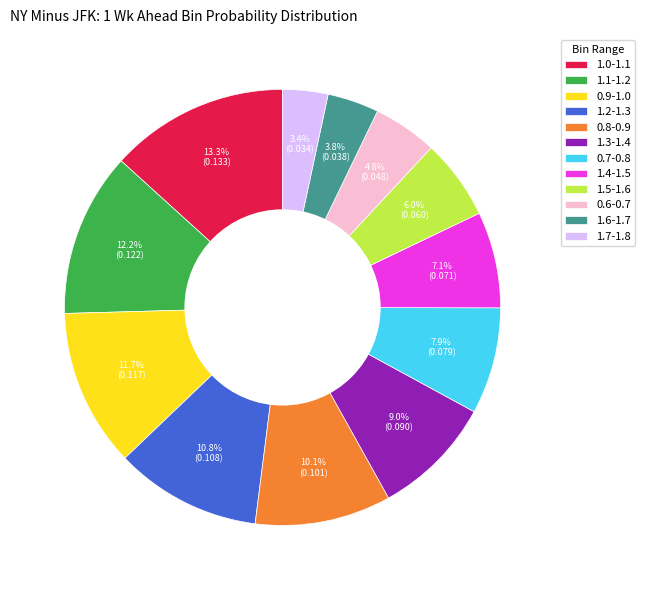

What percentage is the 1.0-1.1 slice, to the nearest percent?

13%